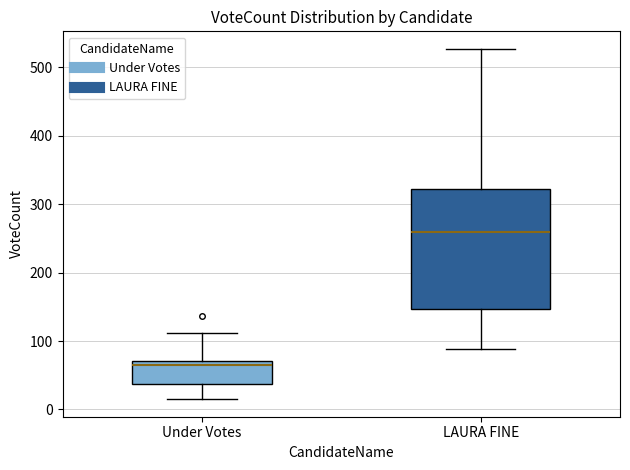

Where does the lower whisker of the box for LAURA FINE end on the y-axis? The values are not printed on the chart, so give them approximately, as read against the axis.

90